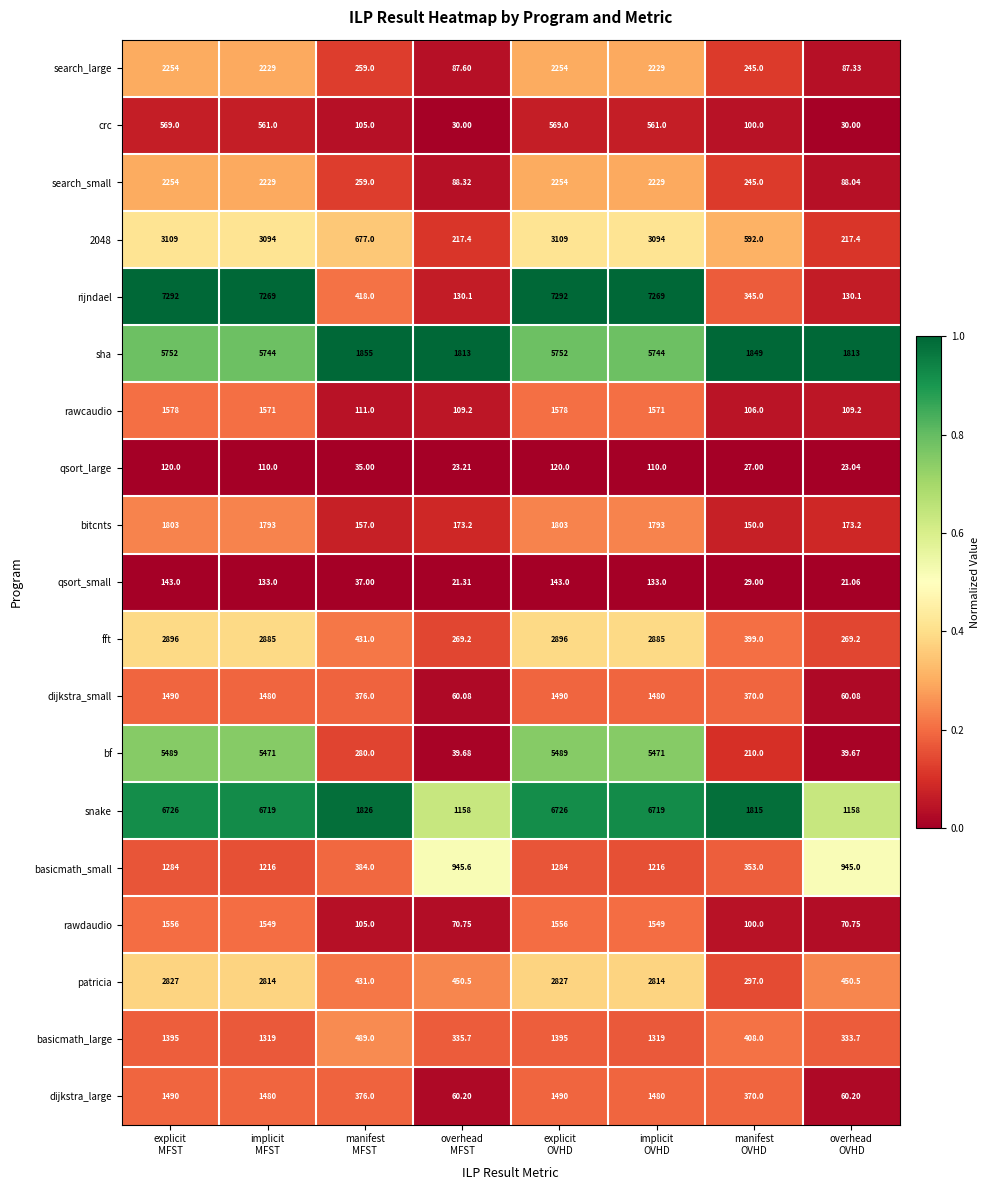

Count the number of data series in this chart.

19